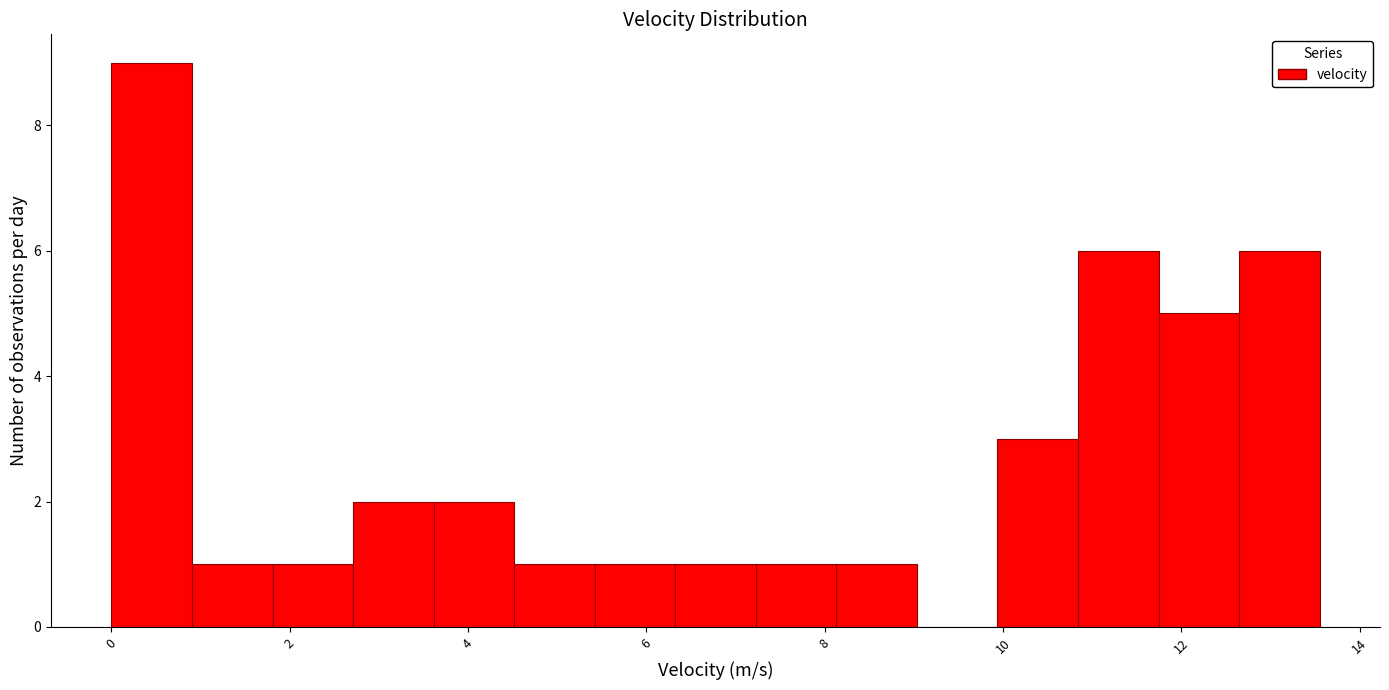

Reading left to right, list every bar in this chart as the range it spans on the x-axis followed by its height. Neither the bar edges nor the heights are printed on the chart, so give them approximately, as read against the axes.

0.0 to 1.0: 9
1.0 to 1.8: 1
1.8 to 2.8: 1
2.8 to 3.6: 2
3.6 to 4.6: 2
4.6 to 5.4: 1
5.4 to 6.4: 1
6.4 to 7.2: 1
7.2 to 8.2: 1
8.2 to 9.0: 1
9.0 to 10.0: 0
10.0 to 10.8: 3
10.8 to 11.8: 6
11.8 to 12.6: 5
12.6 to 13.6: 6